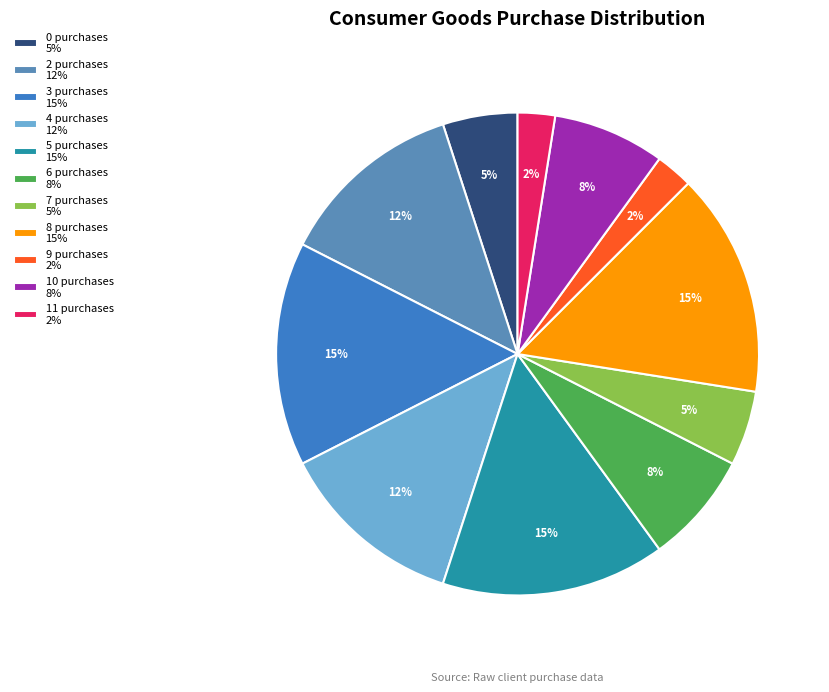

Does 3 purchases 15% represent more than half of the total?

No